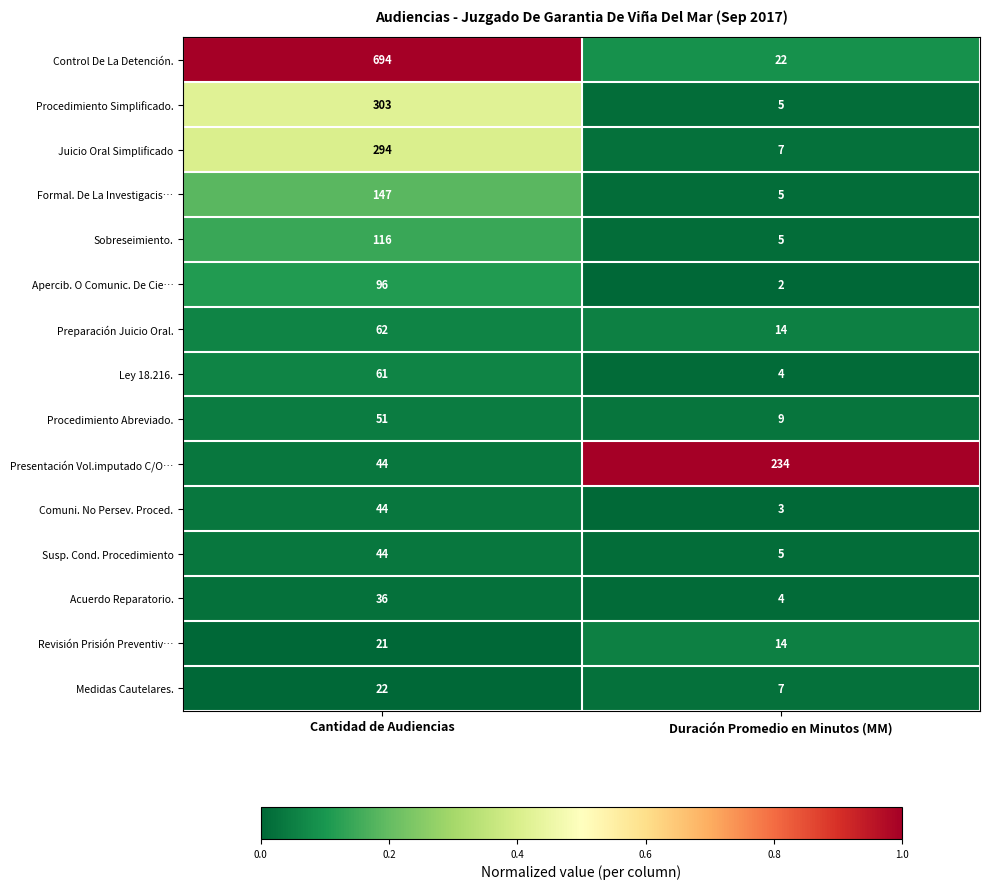

What is the difference between the maximum and minimum values in the Revisión Prisión Preventiv… series?

7